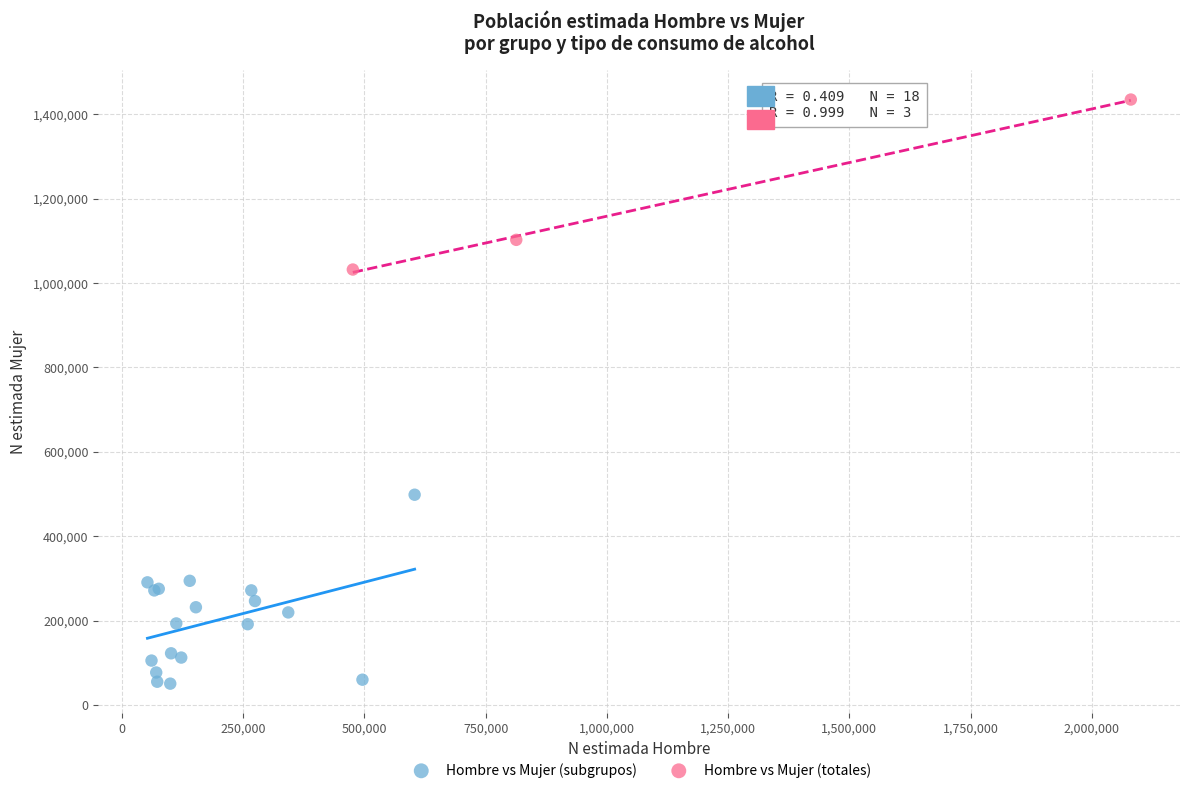

Which series has the largest Y range (max minus min)?

Hombre vs Mujer (subgrupos)